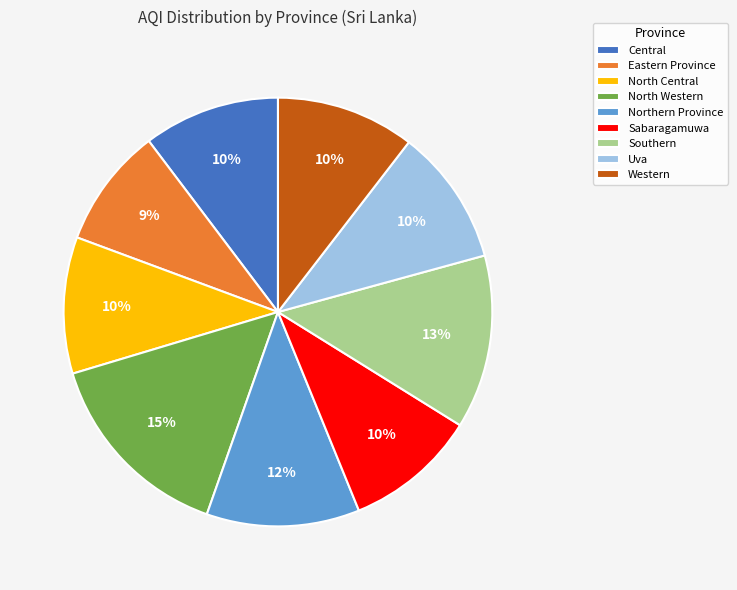

What is the ratio of the value at Central to the value at Western?

1.0